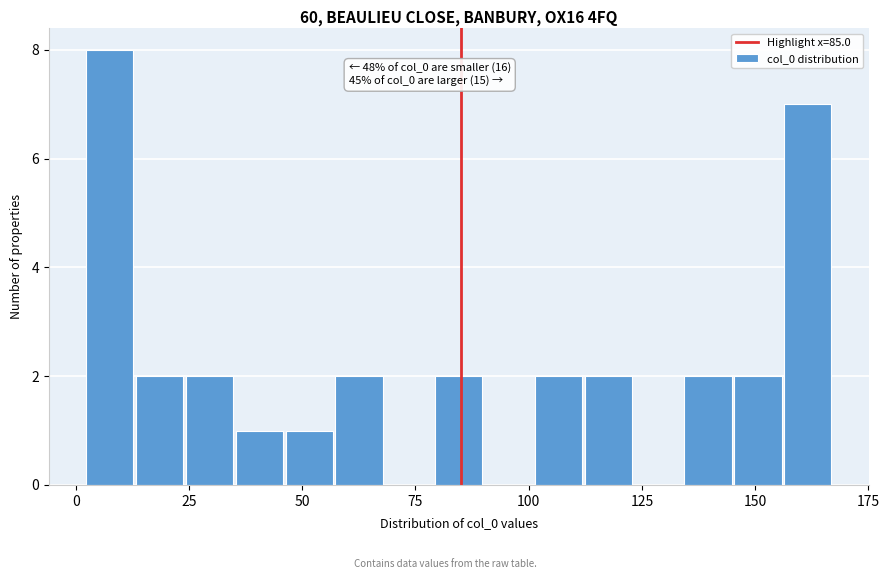

Around what value on the x-axis is the tallest bar? Give the approximate position of its centre, as read against the axis.

5